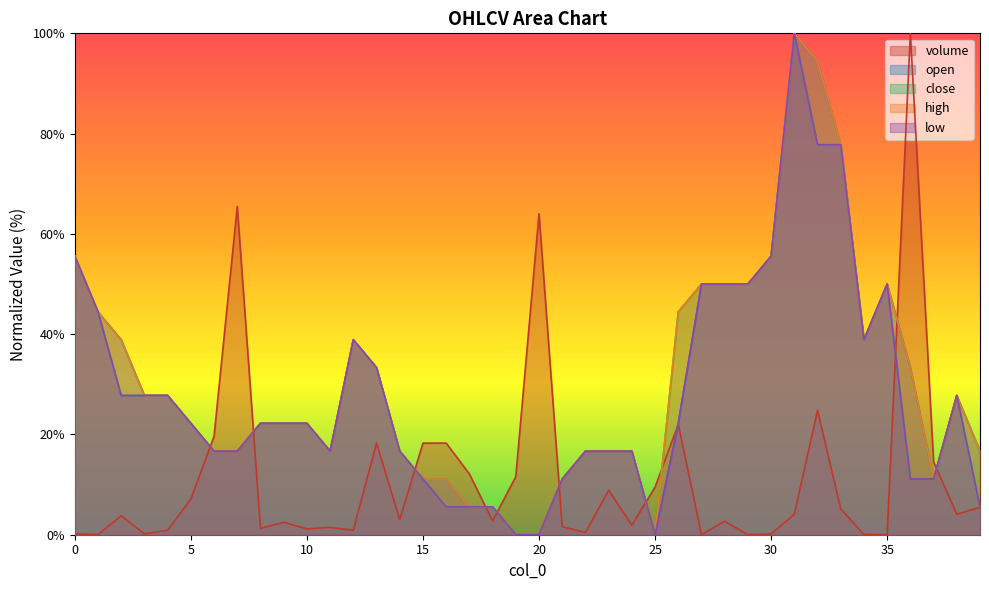

What is the difference between the highest and lowest values at 4?

26.9